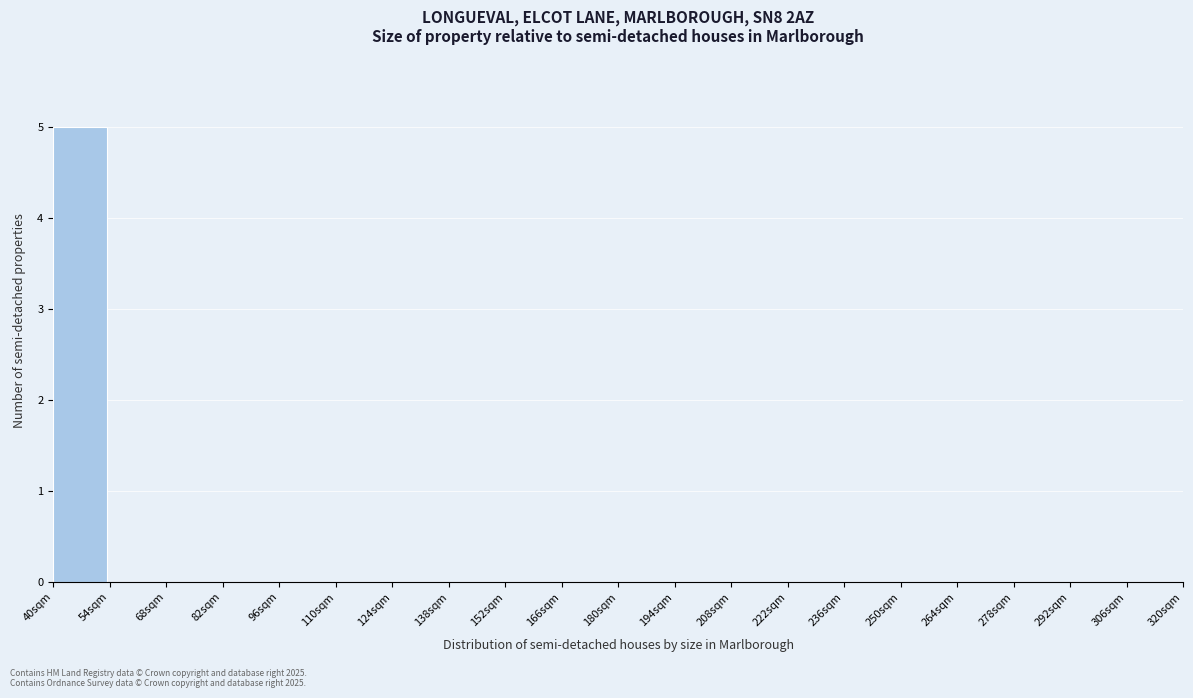

Over which range of the x-axis is the bar tallest?

40 to 54